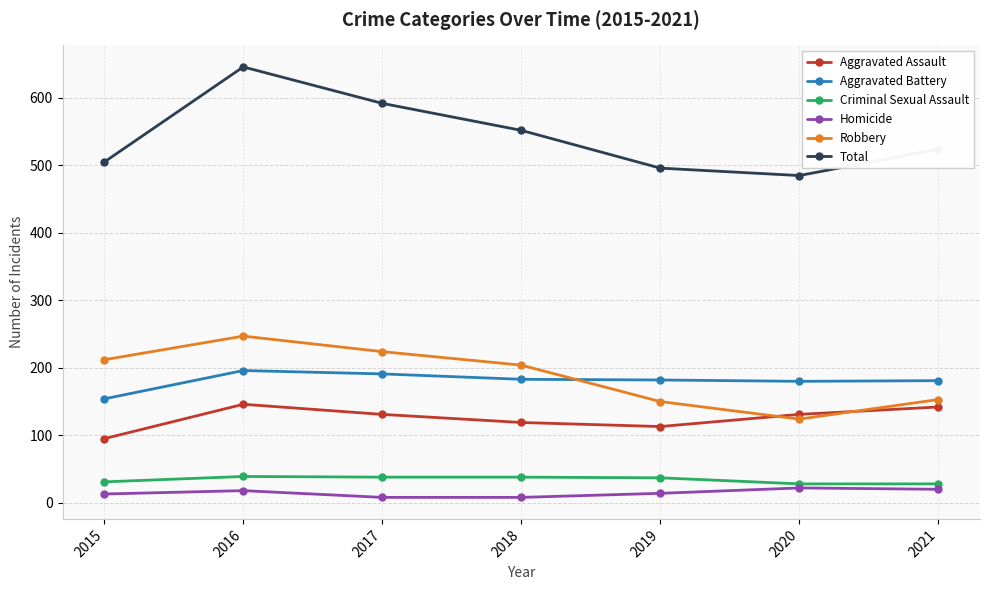

What is the difference between the maximum and second lowest values in the Criminal Sexual Assault series?

11